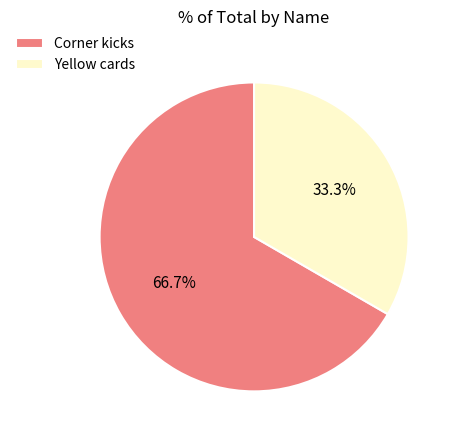

What is the total percentage of Corner kicks and Yellow cards?

100.0%